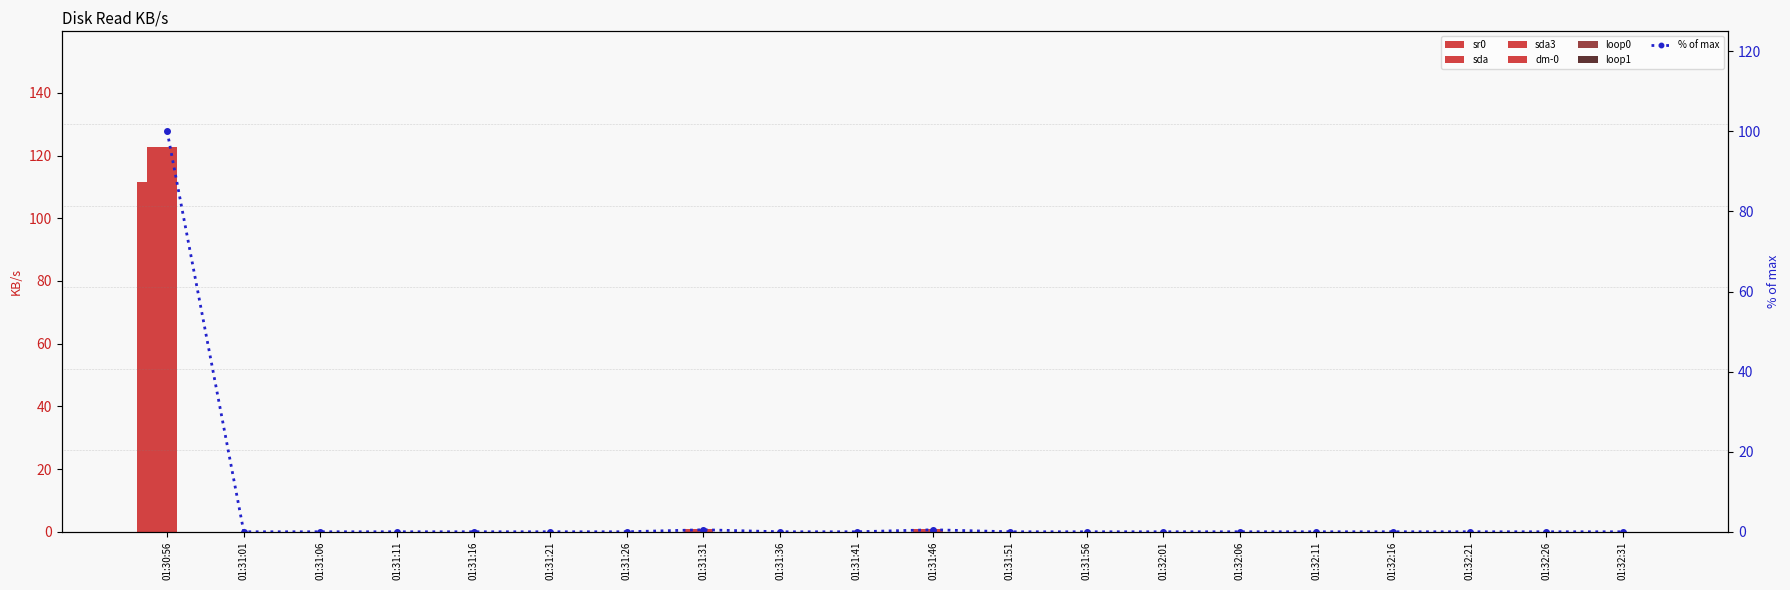

The value of sda3 at 01:32:31 is 0.0. True or false?

True